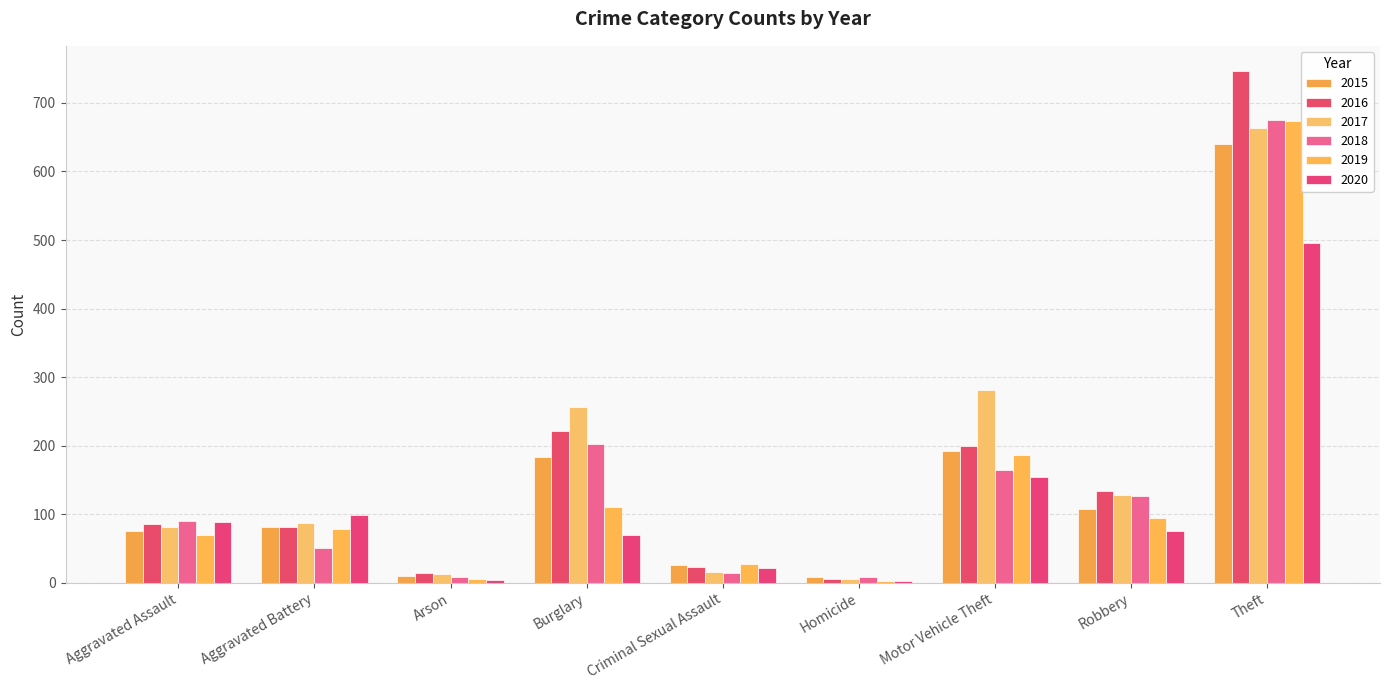

Are the bars grouped side by side (vs. stacked)?

Yes